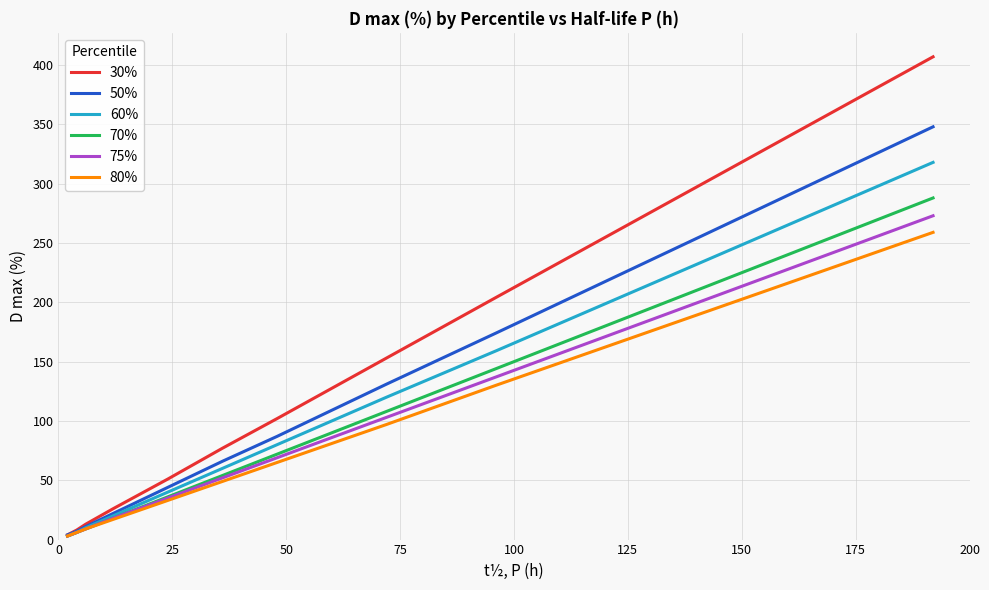

How many distinct data groups are displayed?

6